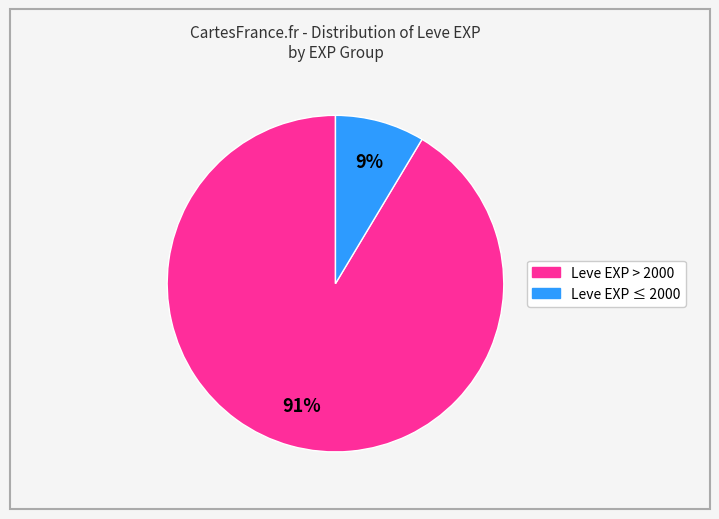

How many slices are in this pie chart?

2